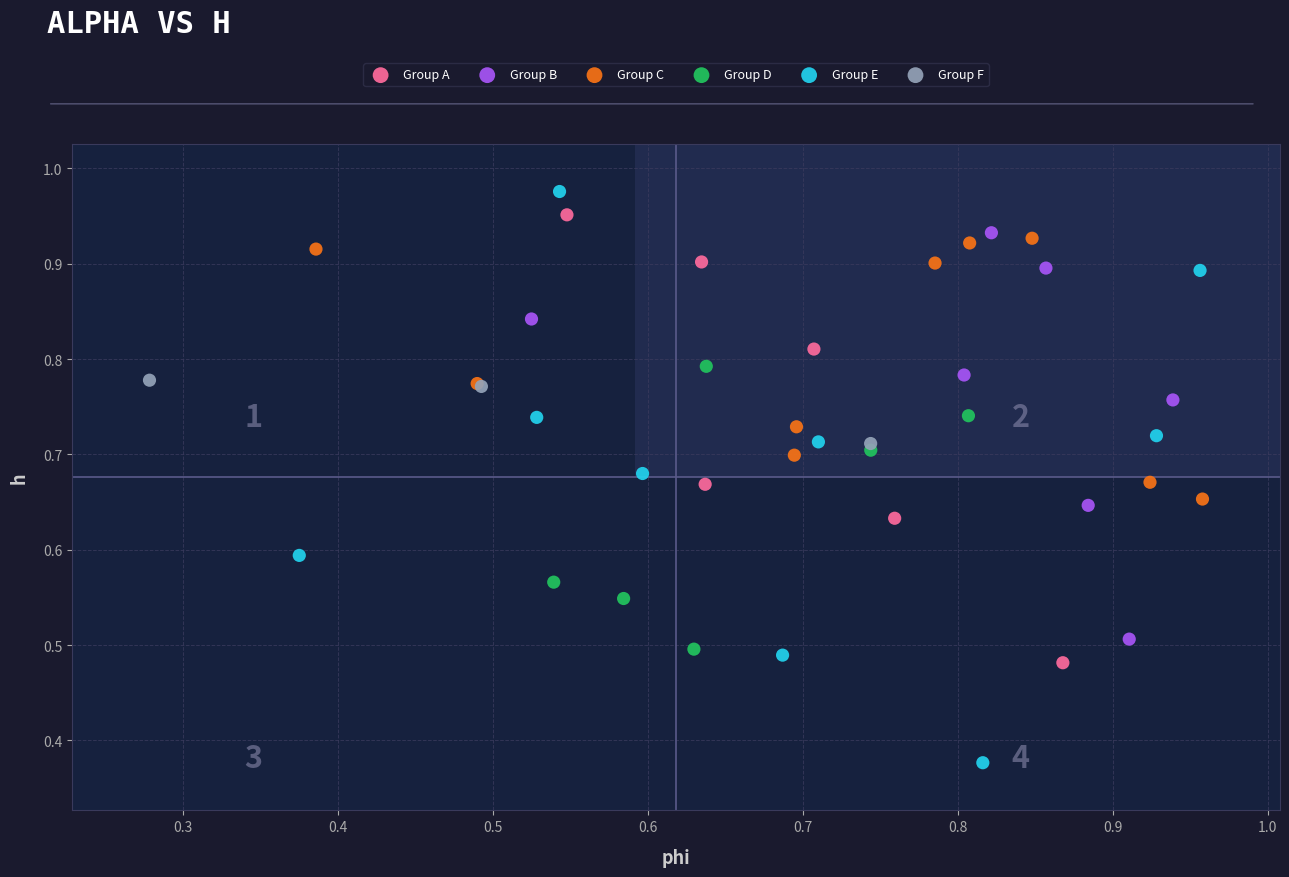

Which series has the largest Y range (max minus min)?

Group E